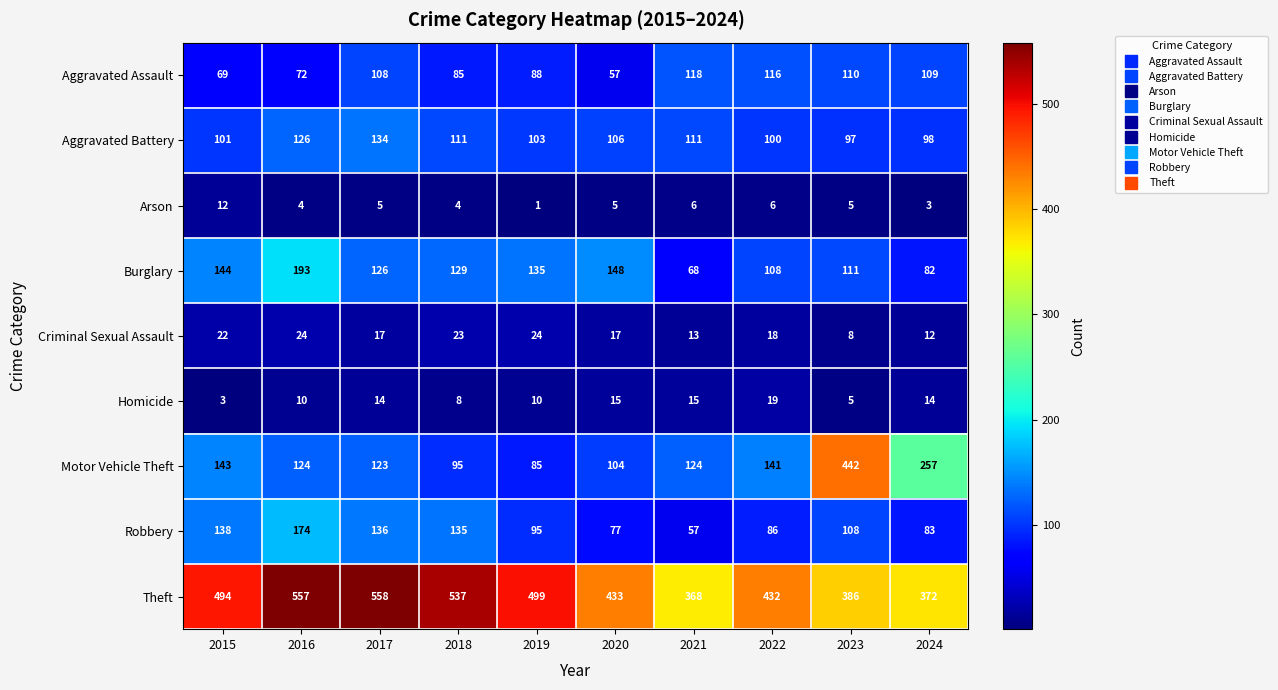

What is the difference between the second highest and second lowest values in the Theft series?

185